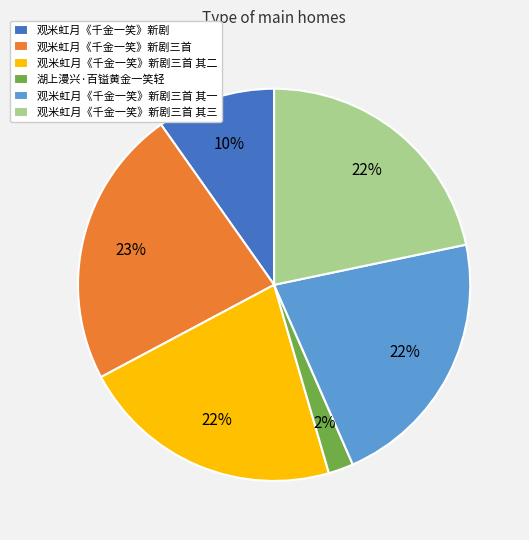

Combined, do 观米虹月《千金一笑》新剧三首 其三 and 观米虹月《千金一笑》新剧三首 account for over 50%?

No